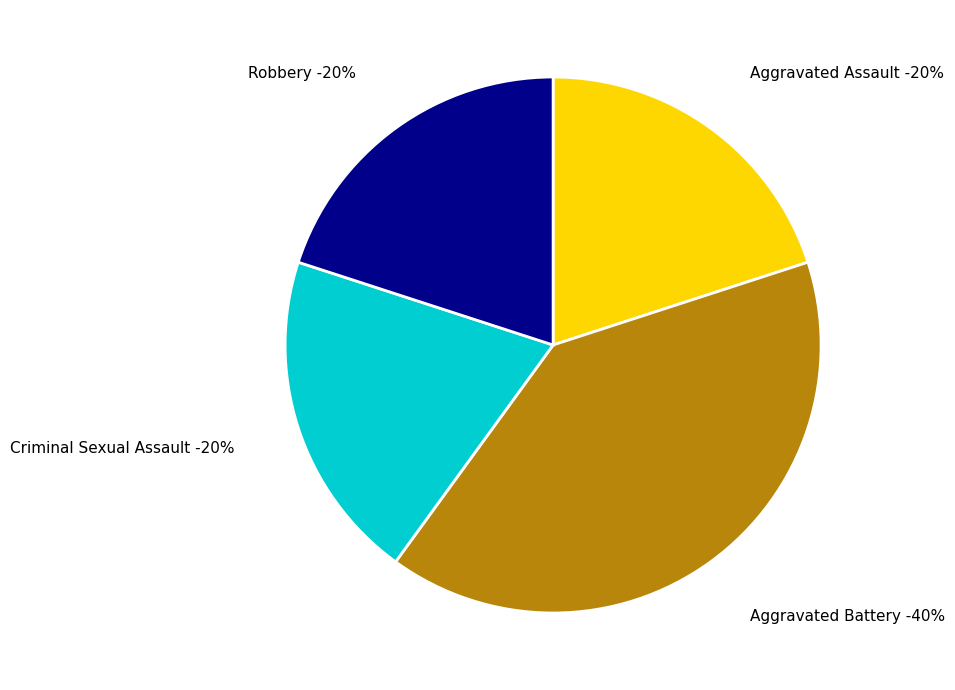

Which category has the biggest portion of the pie?

Aggravated Battery